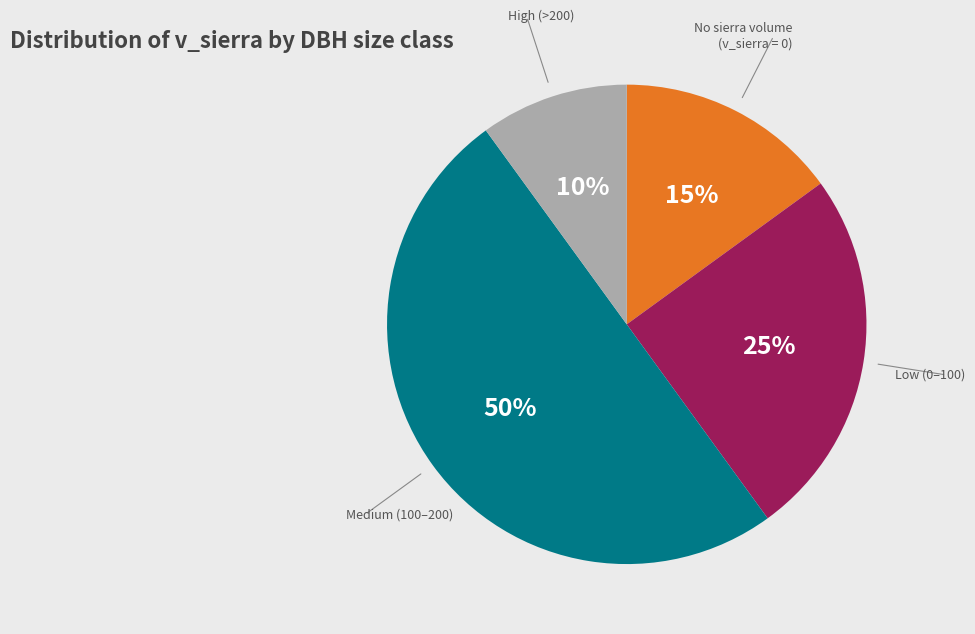

To the nearest percent, what is the average slice percentage?

25%